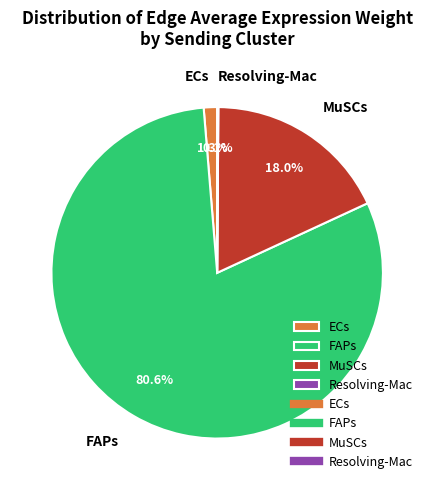

Is there a majority slice in this chart?

Yes